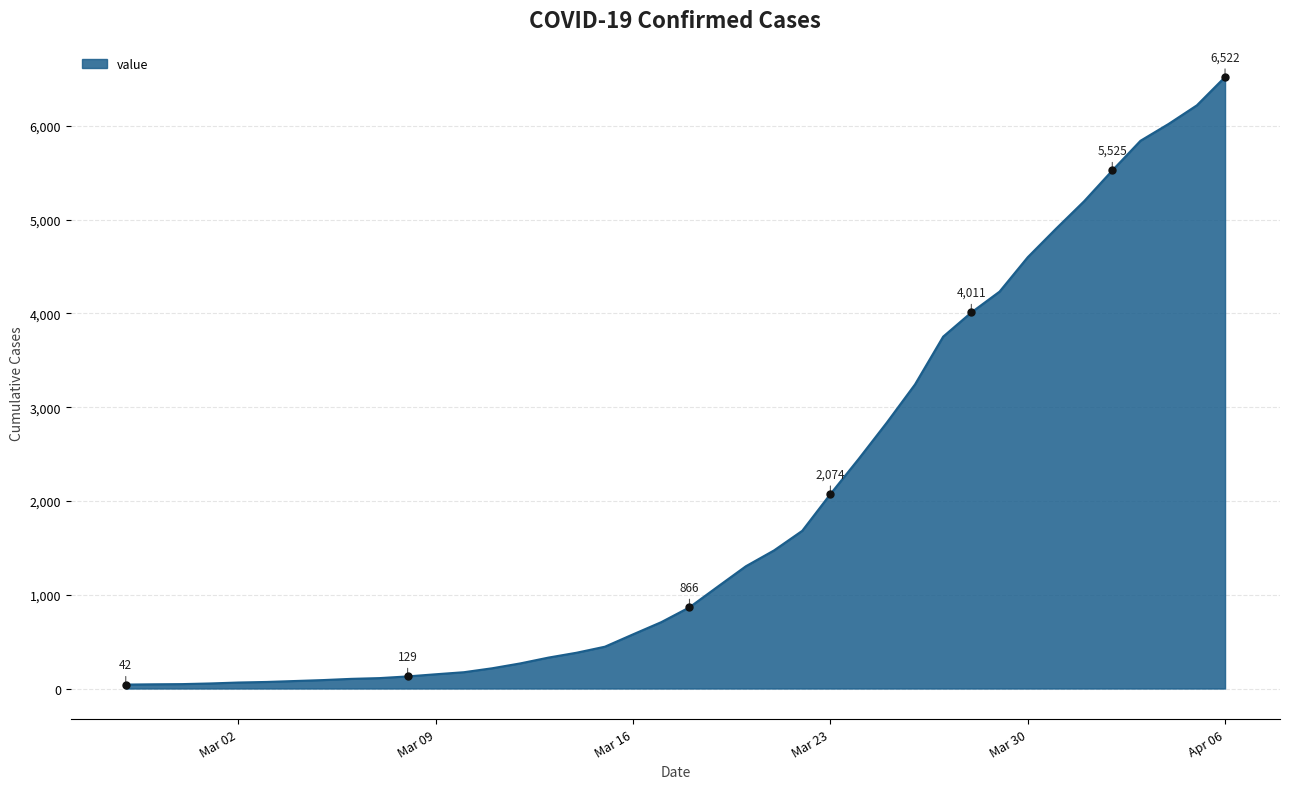

What is the maximum value shown in the chart?

6522